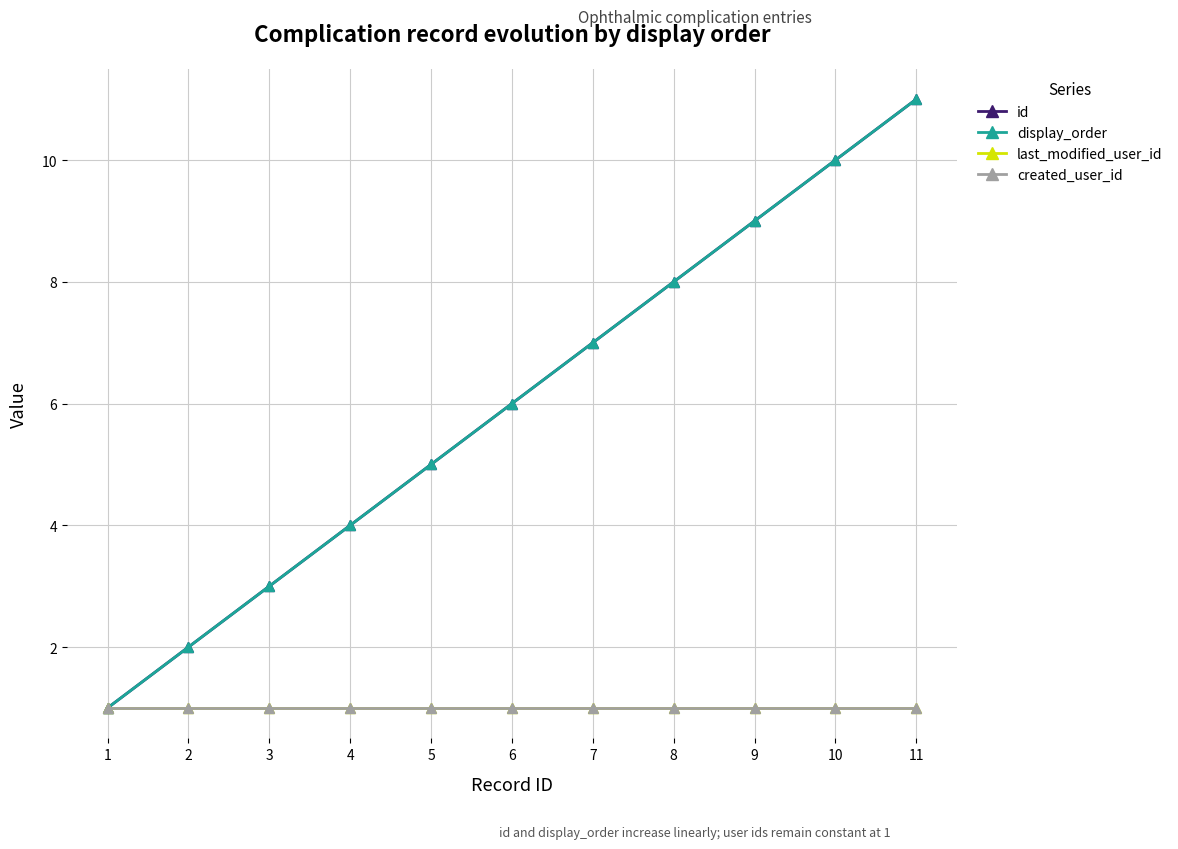

Where is created_user_id nearest to the value 1?

1